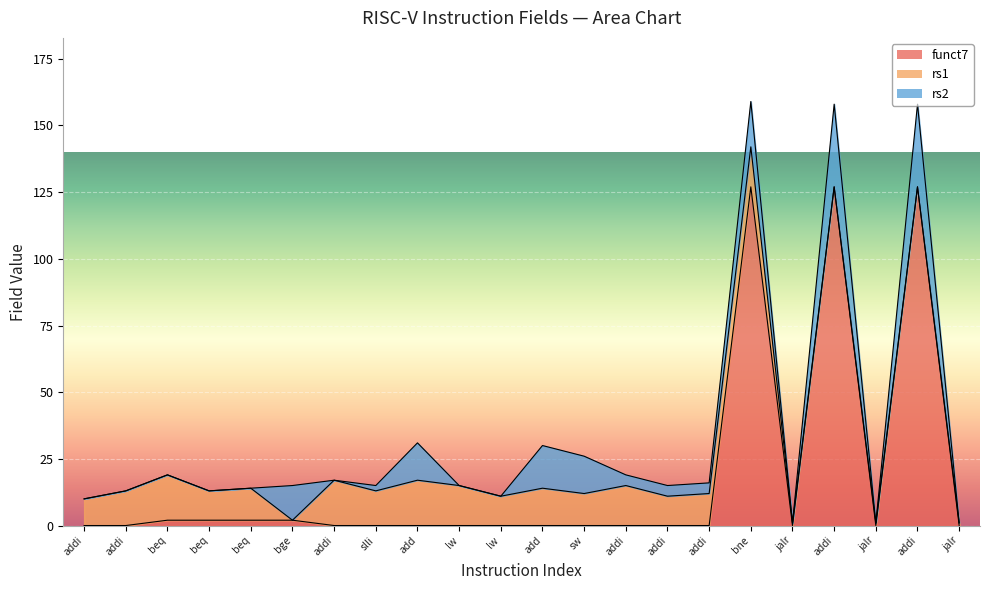

Where is the first local minimum for funct7?

jalr